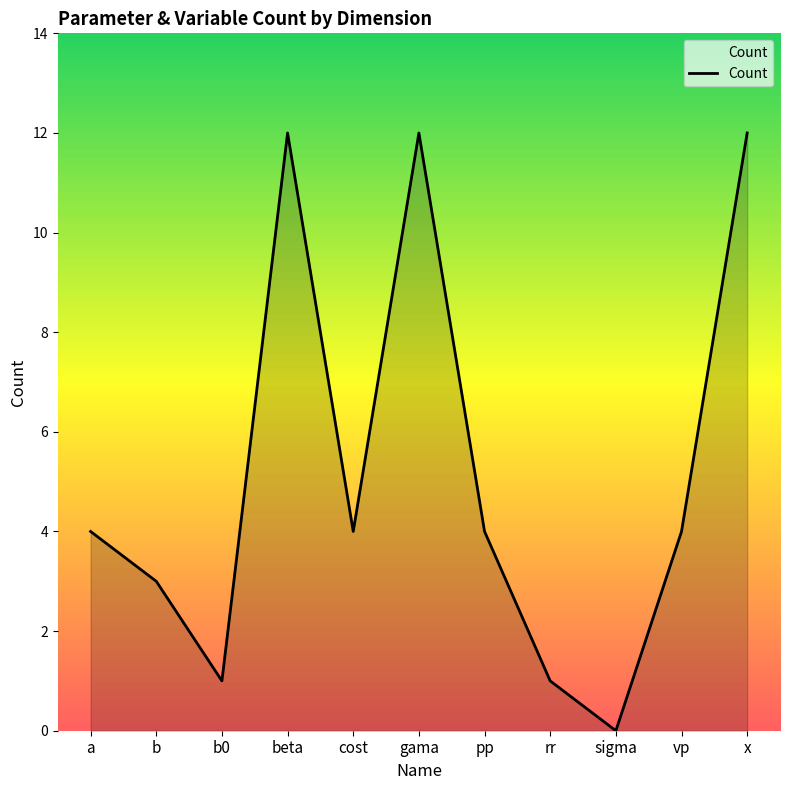

At which category does the chart reach its minimum across all series?

sigma